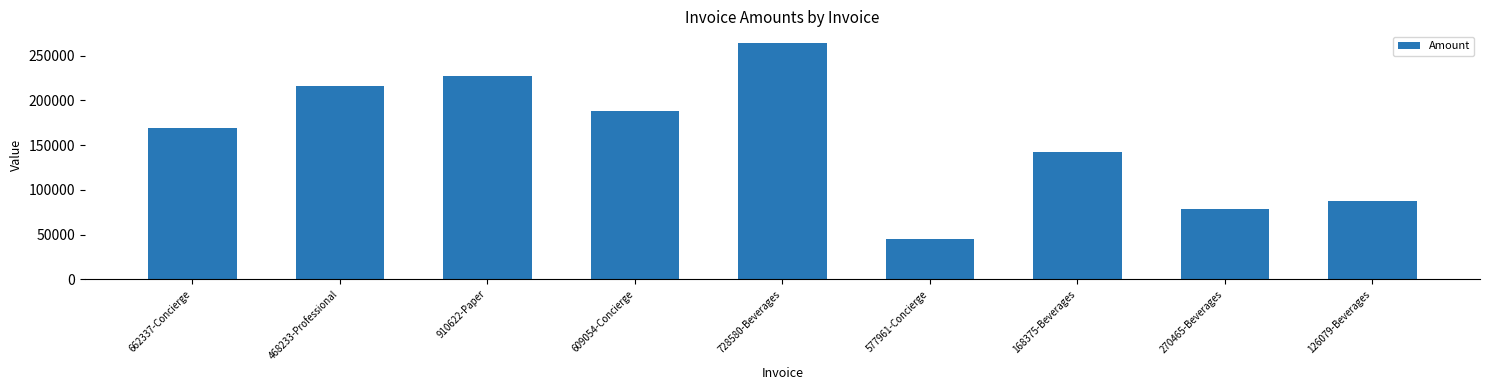

What is the average value?

157337